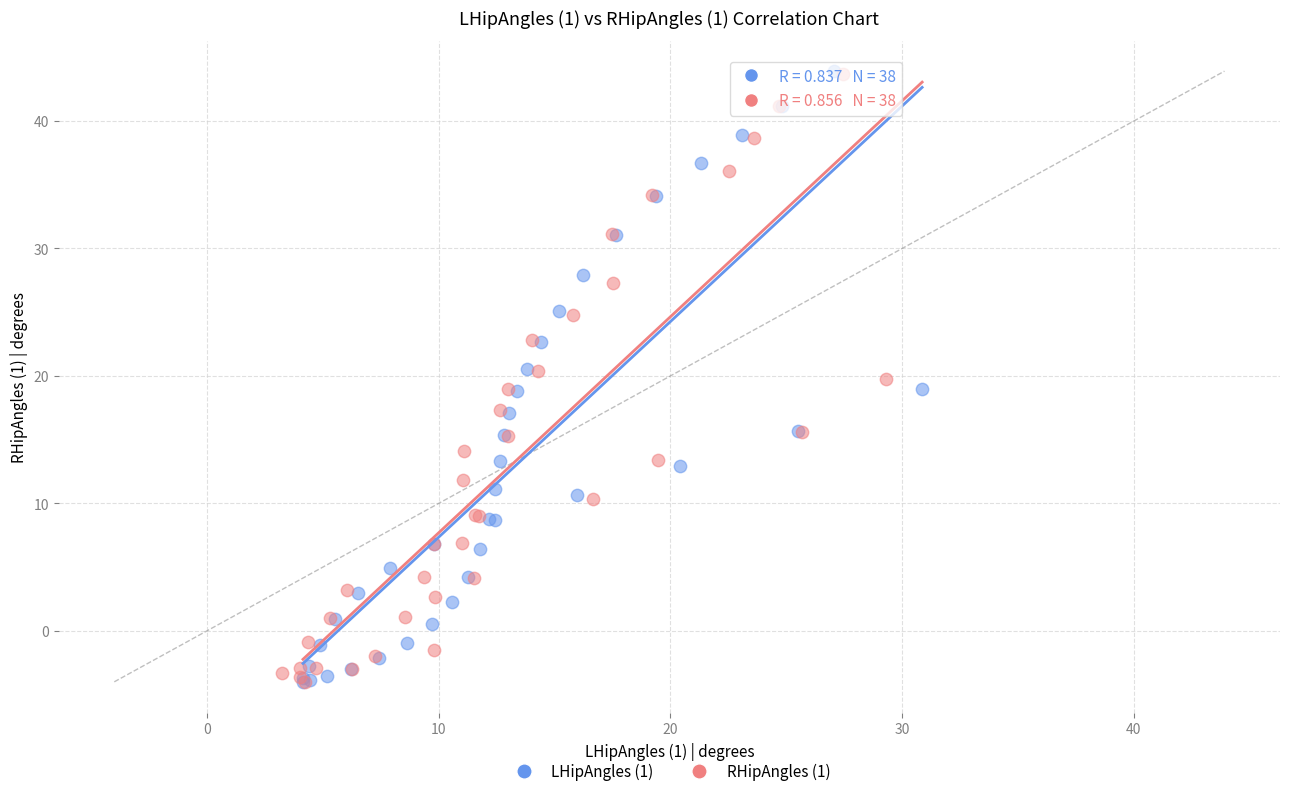

Which series has the widest spread of Y values?

LHipAngles (1)